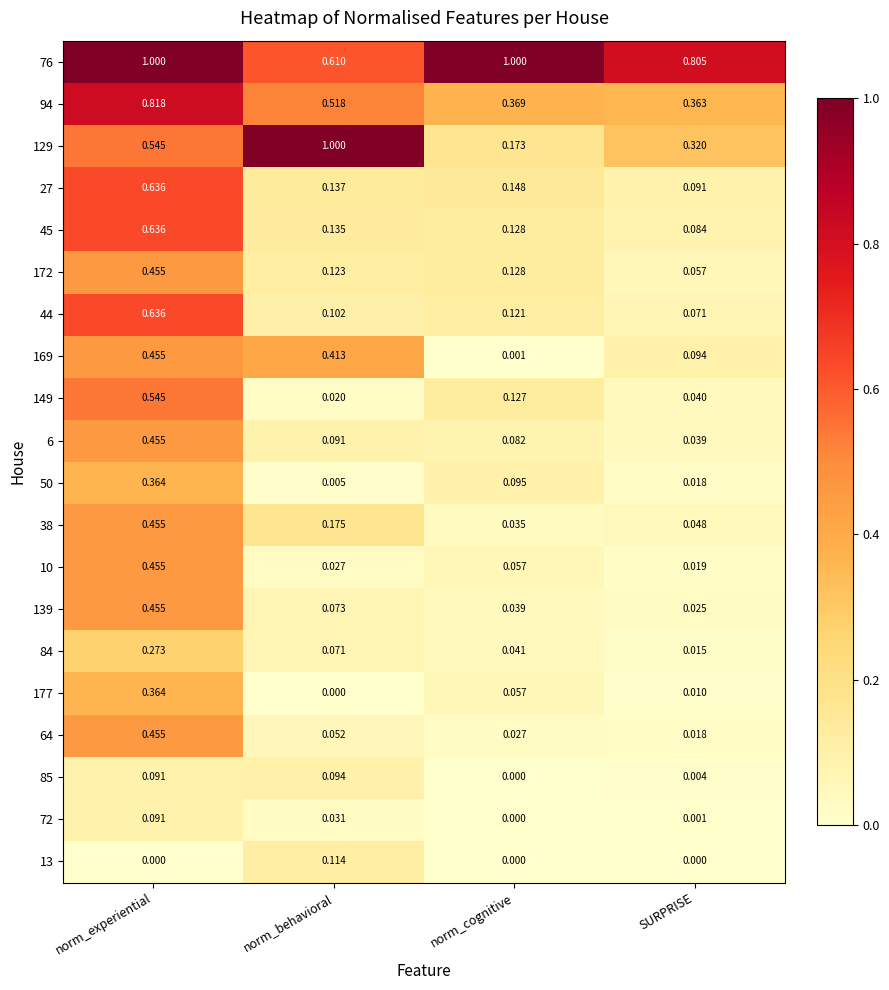

At which category is the sum across all series the highest?

norm_experiential